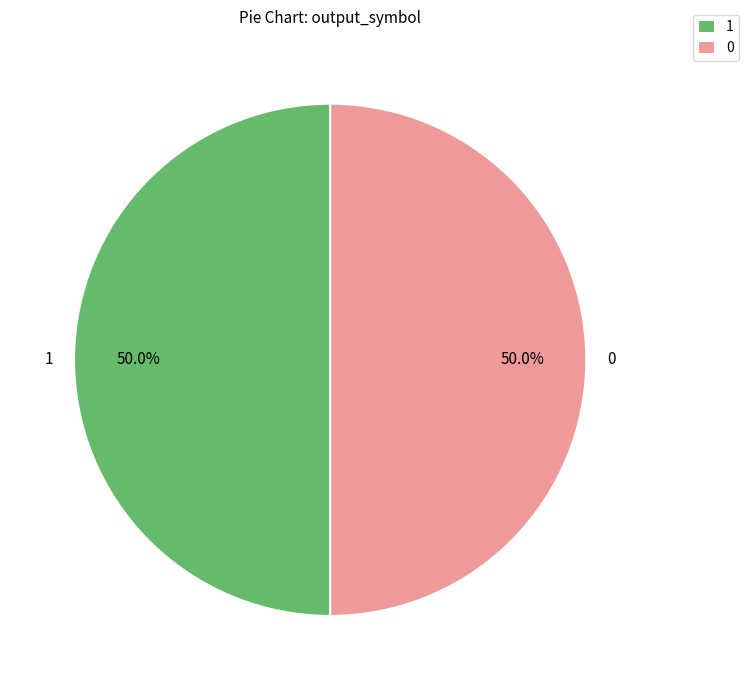

How much of the chart is everything except 0?

50.0%